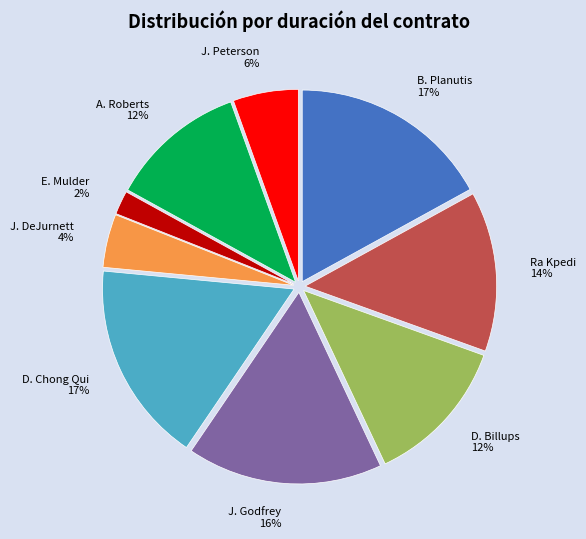

Does D. Chong Qui account for over 50% of the chart?

No